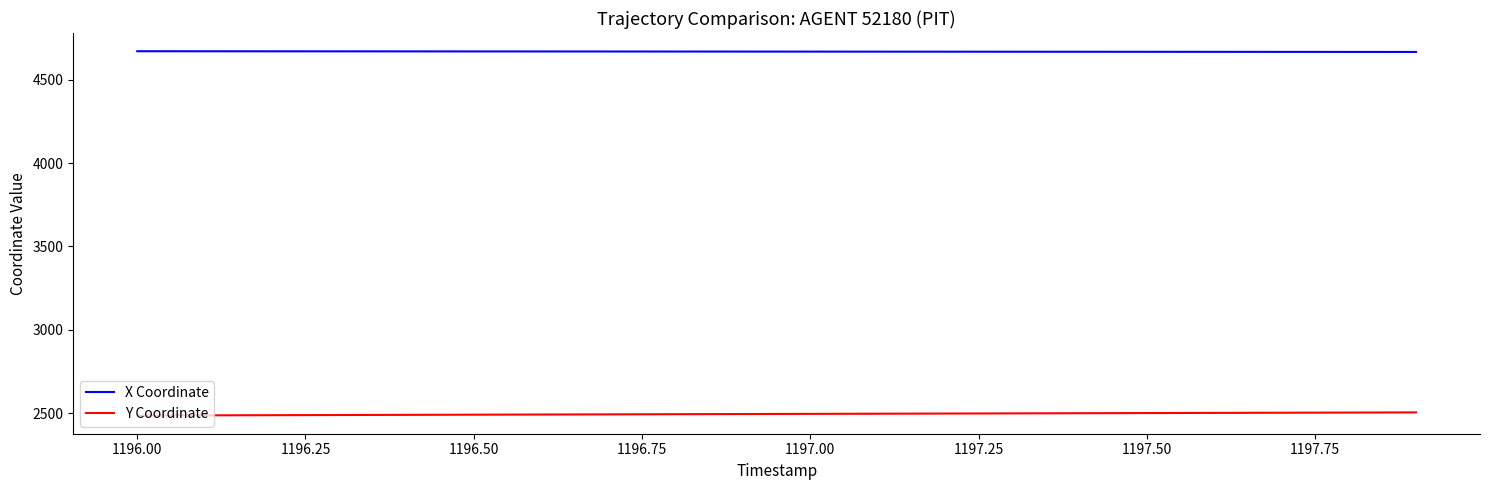

How many series are shown in this chart?

2